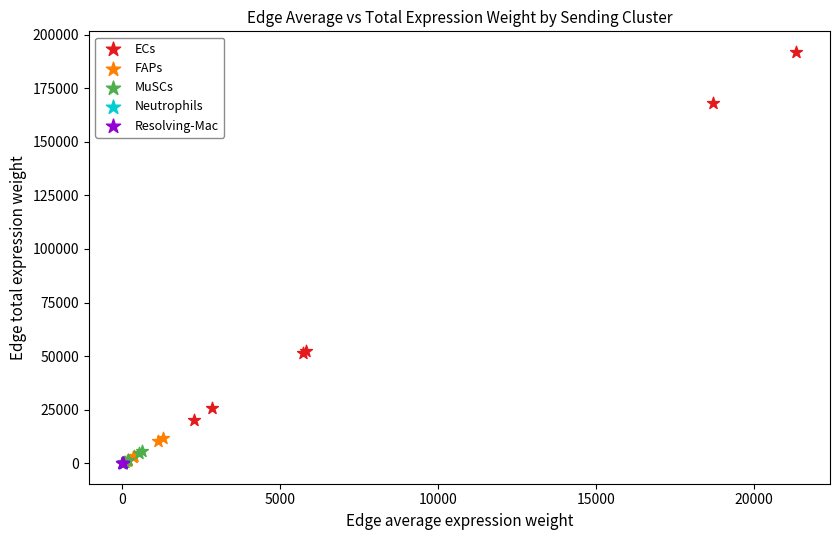

Which series has the widest spread of Y values?

ECs